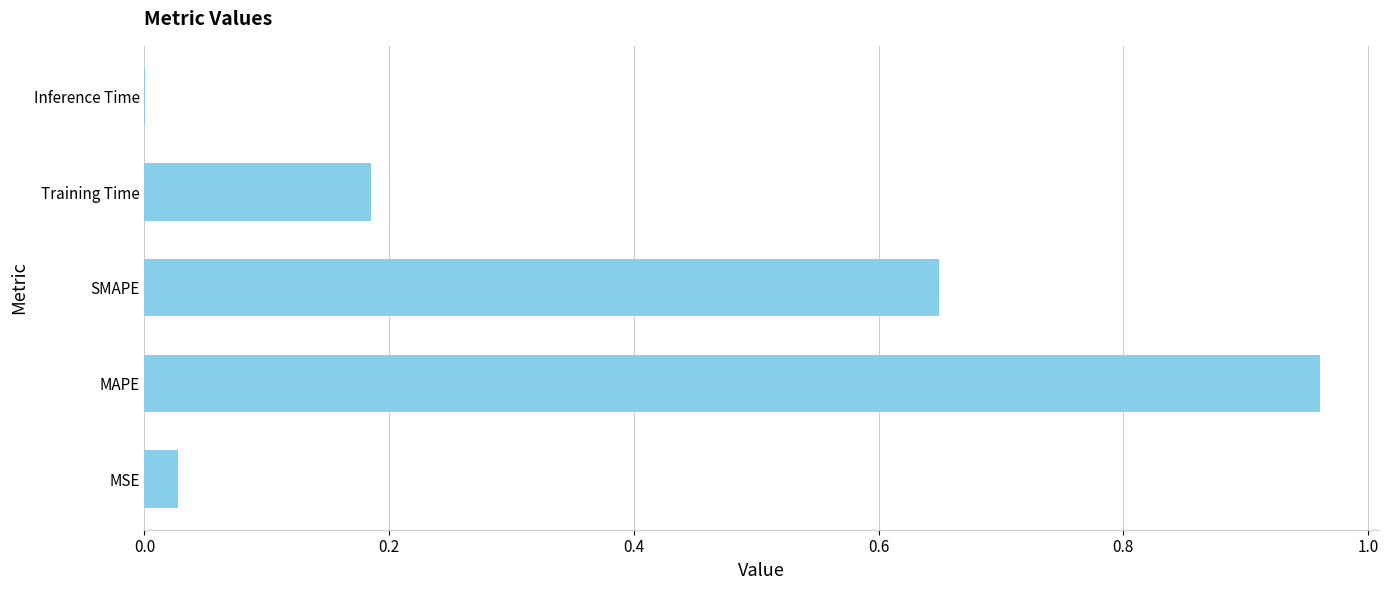

Between MSE and MAPE, which is larger?

MAPE